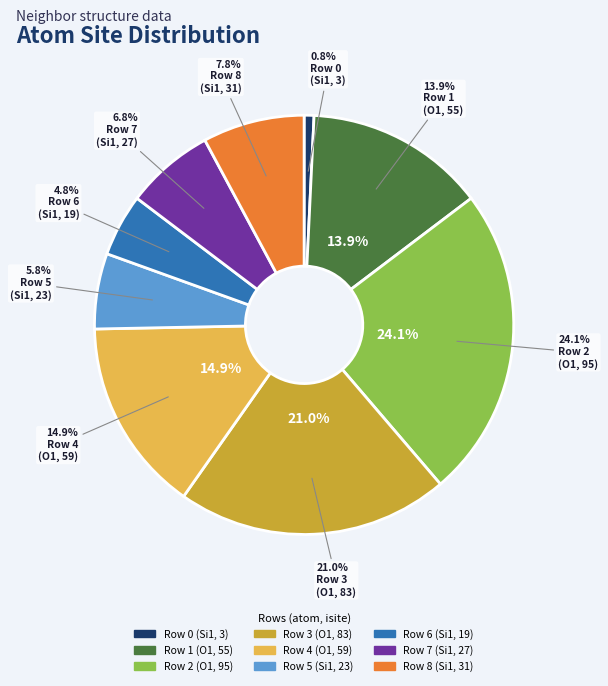

Is there a majority slice in this chart?

No